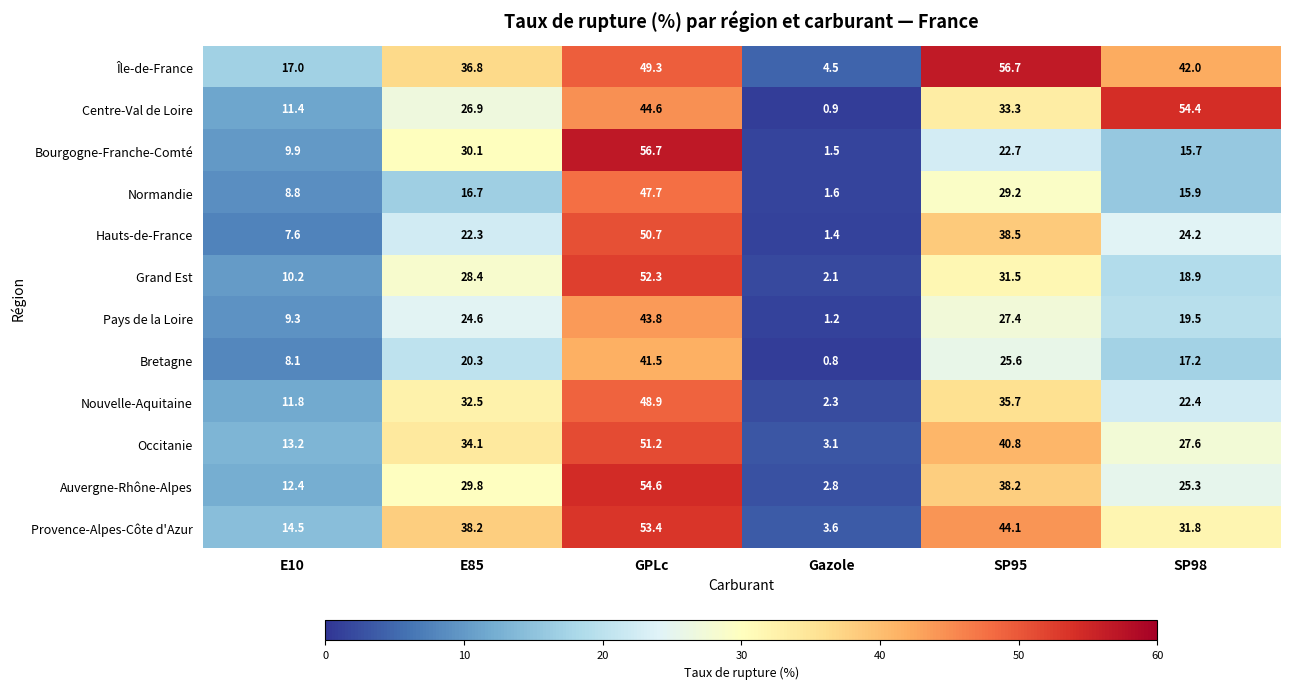

What is the smallest value displayed?

0.8